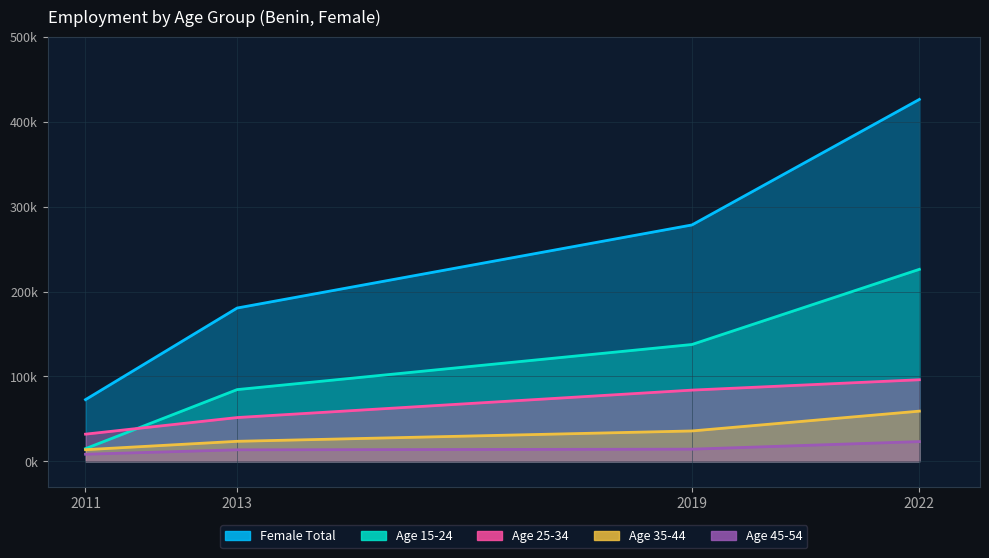

What is the minimum value for Age 15-24?

14.9